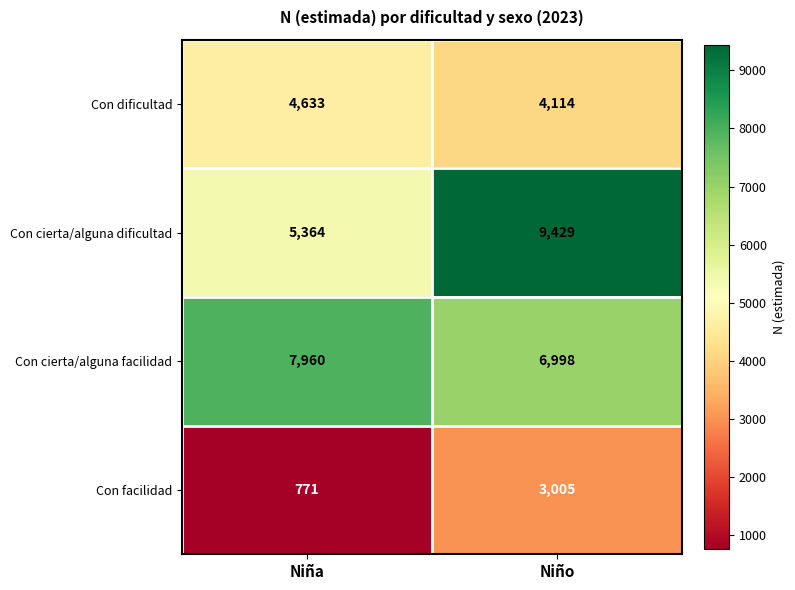

Where is Con dificultad nearest to the value 4373?

Niño